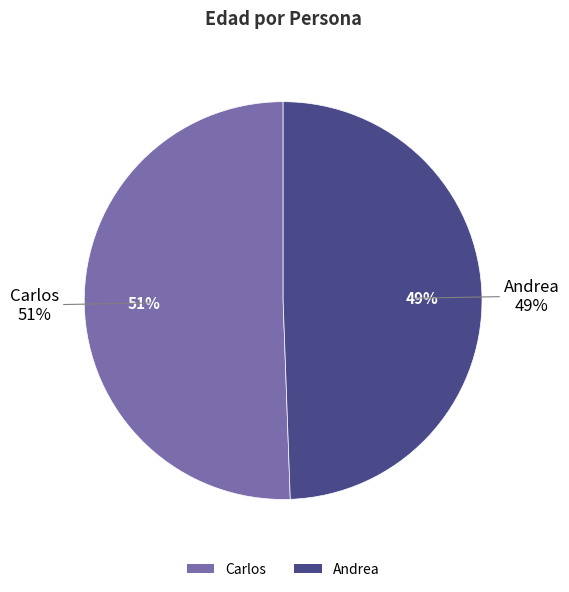

What is the total percentage of Andrea and Carlos?

100.0%